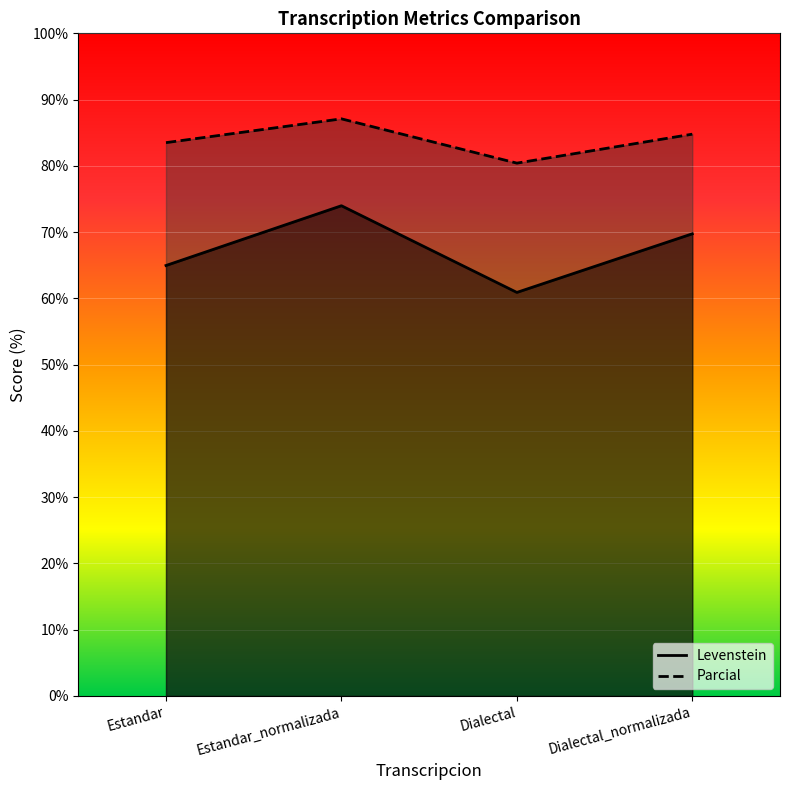

Reading left to right, extract all data points from this chart.

Levenstein: Estandar=65.0	Estandar_normalizada=74.0	Dialectal=60.9	Dialectal_normalizada=69.7
Parcial: Estandar=83.5	Estandar_normalizada=87.1	Dialectal=80.4	Dialectal_normalizada=84.8